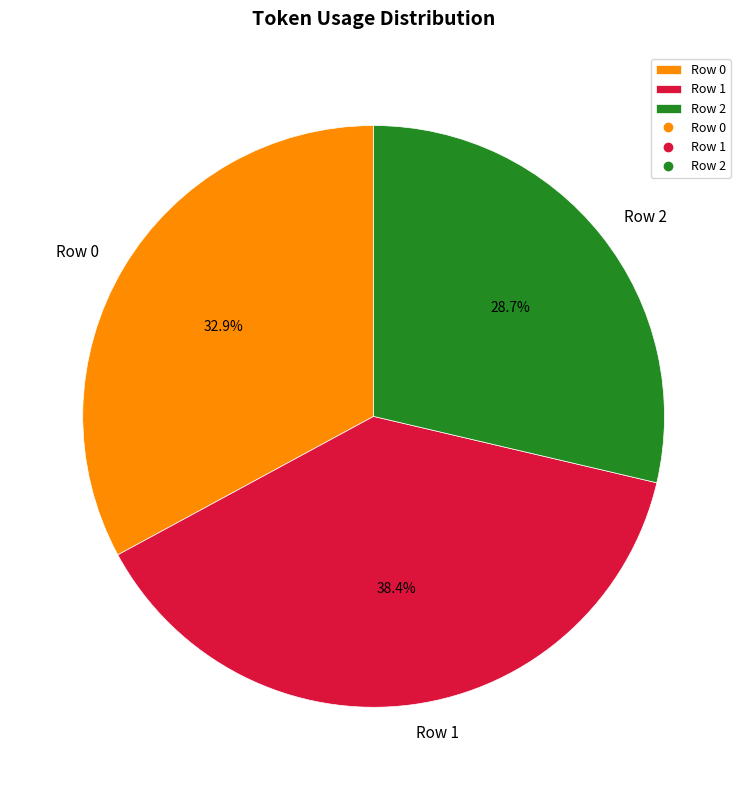

To the nearest percent, what portion does Row 1 represent?

38%